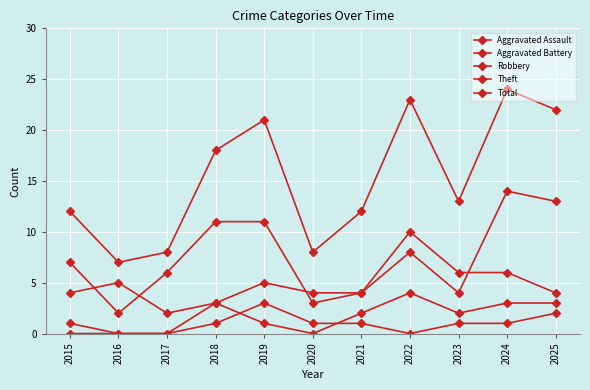

How many distinct data groups are displayed?

5